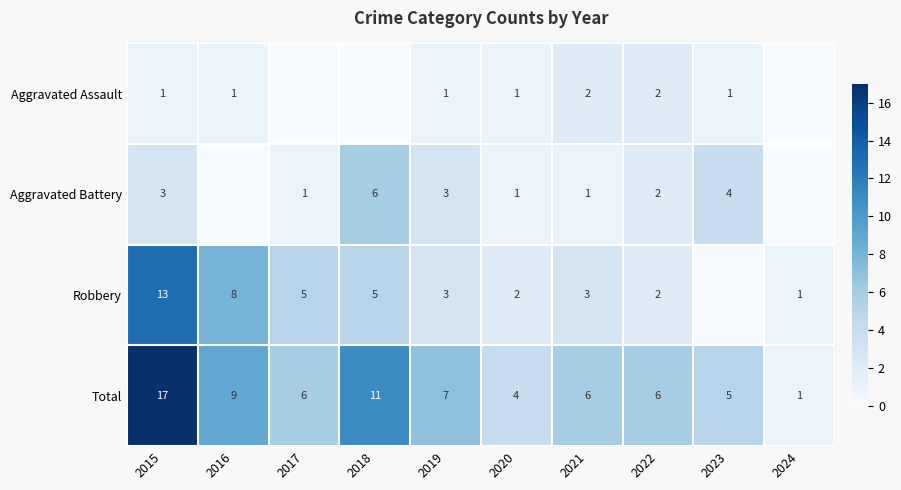

True or false: Aggravated Assault has a value of 2 at 2015.

False